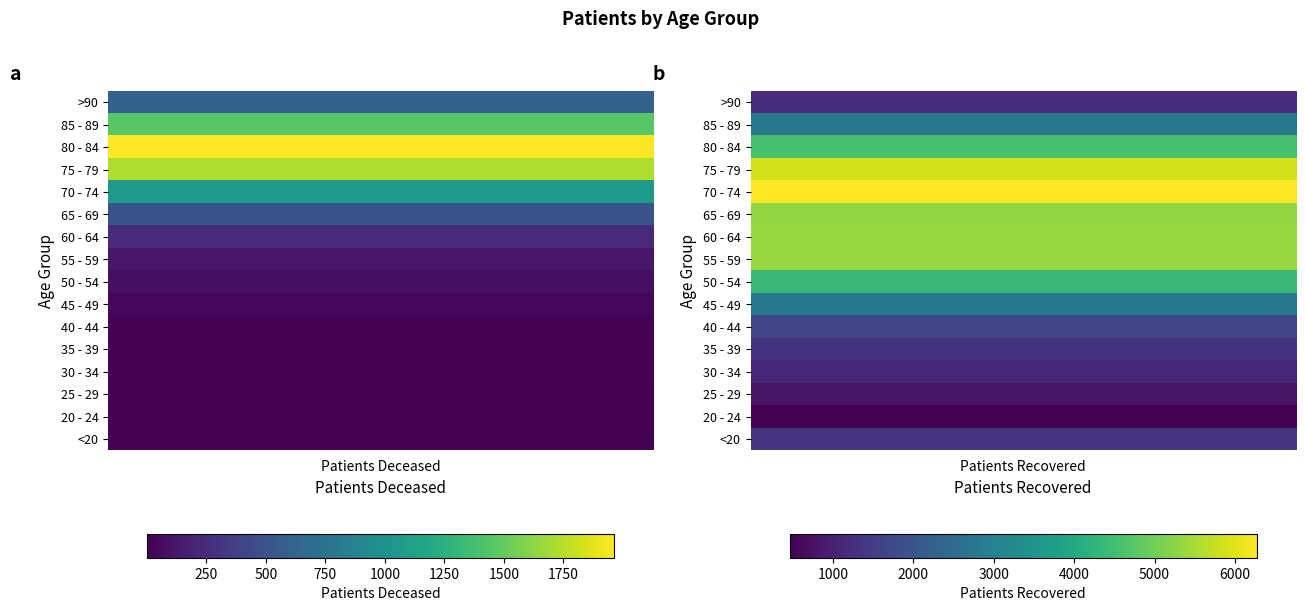

Rank the series by their maximum value, from highest to lowest.

70 - 74, 75 - 79, 60 - 64, 55 - 59, 65 - 69, 80 - 84, 50 - 54, 45 - 49, 85 - 89, 40 - 44, <20, 35 - 39, >90, 30 - 34, 25 - 29, 20 - 24